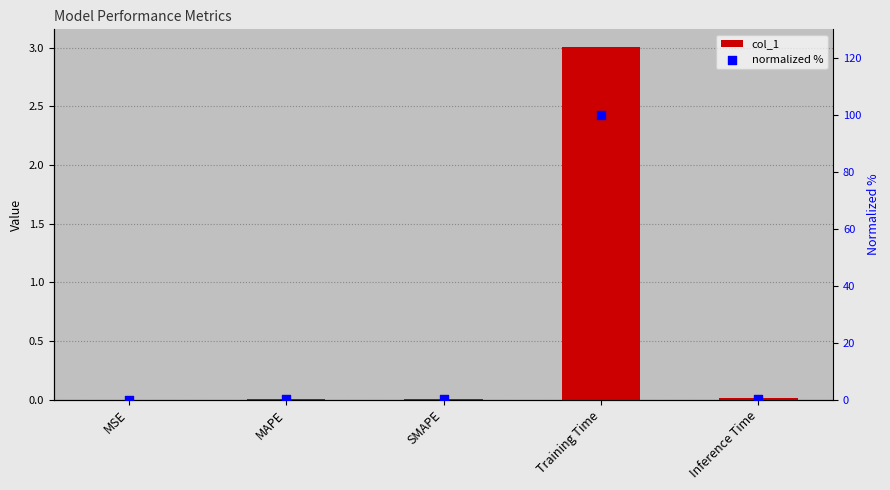

Which series has the widest spread of Y values?

normalized %